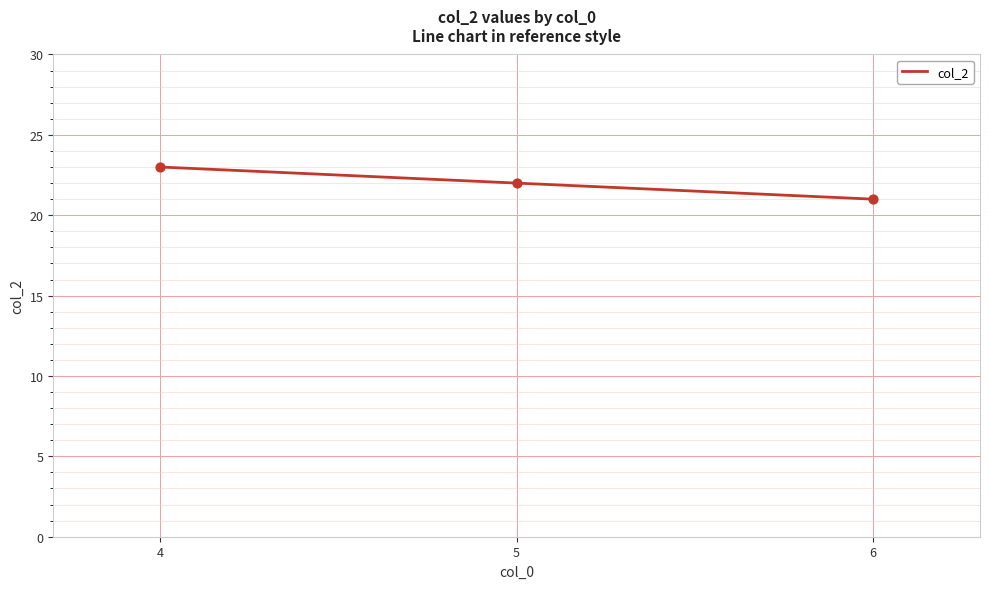

Which has a higher value, 5 or 4?

4